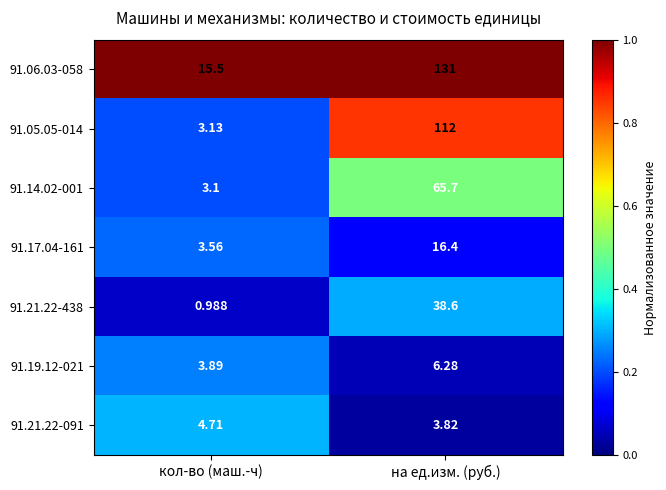

At how many categories does at least one series exceed 0?

2